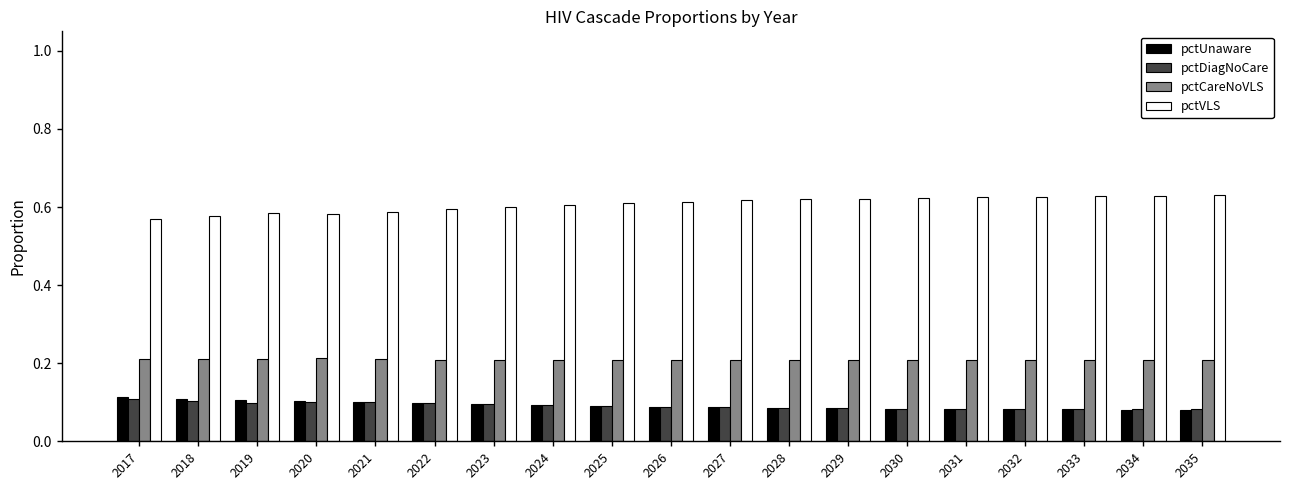

Which series has the largest total across all categories?

pctVLS